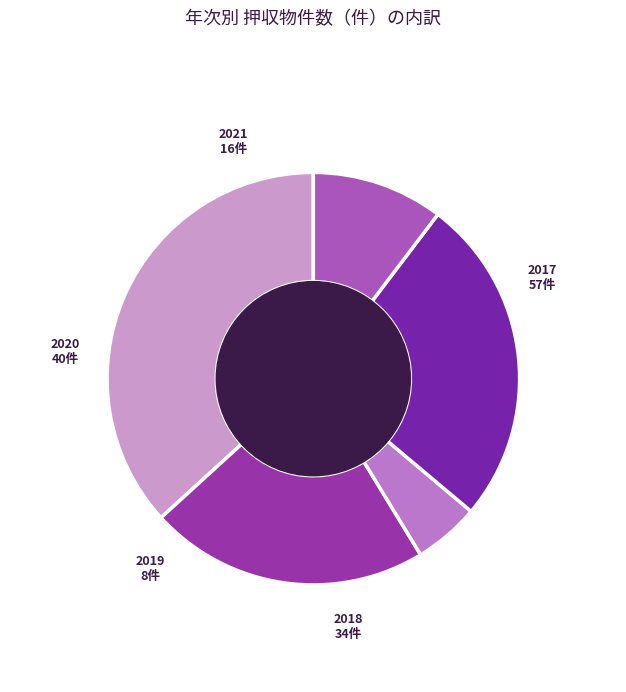

Is the sum of 2017 and 2020 greater than half?

Yes